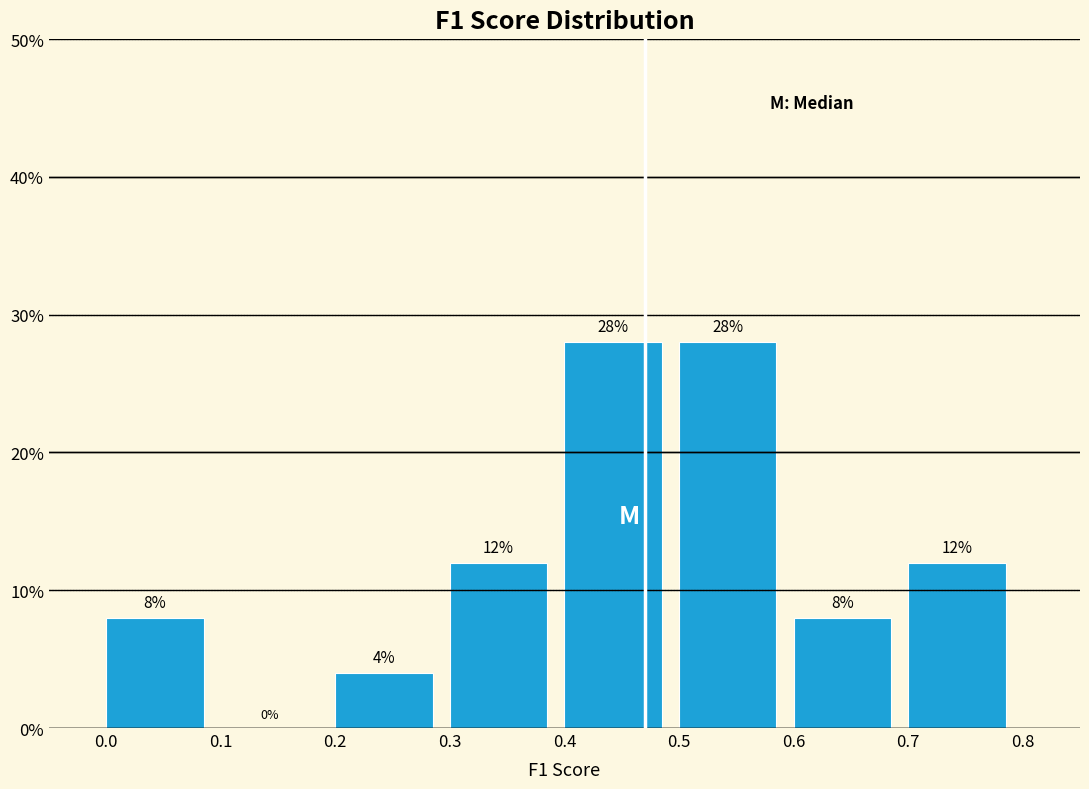

Reading left to right, transcribe this chart: for each bar, give the range it covers on the x-axis and its height.

0.0 to 0.1: 8
0.1 to 0.2: 0
0.2 to 0.3: 4
0.3 to 0.4: 12
0.4 to 0.5: 28
0.5 to 0.6: 28
0.6 to 0.7: 8
0.7 to 0.8: 12